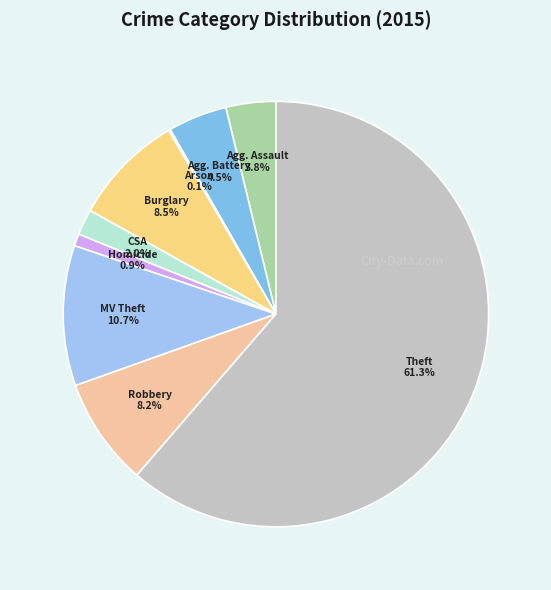

What is the largest slice in the pie chart?

Theft